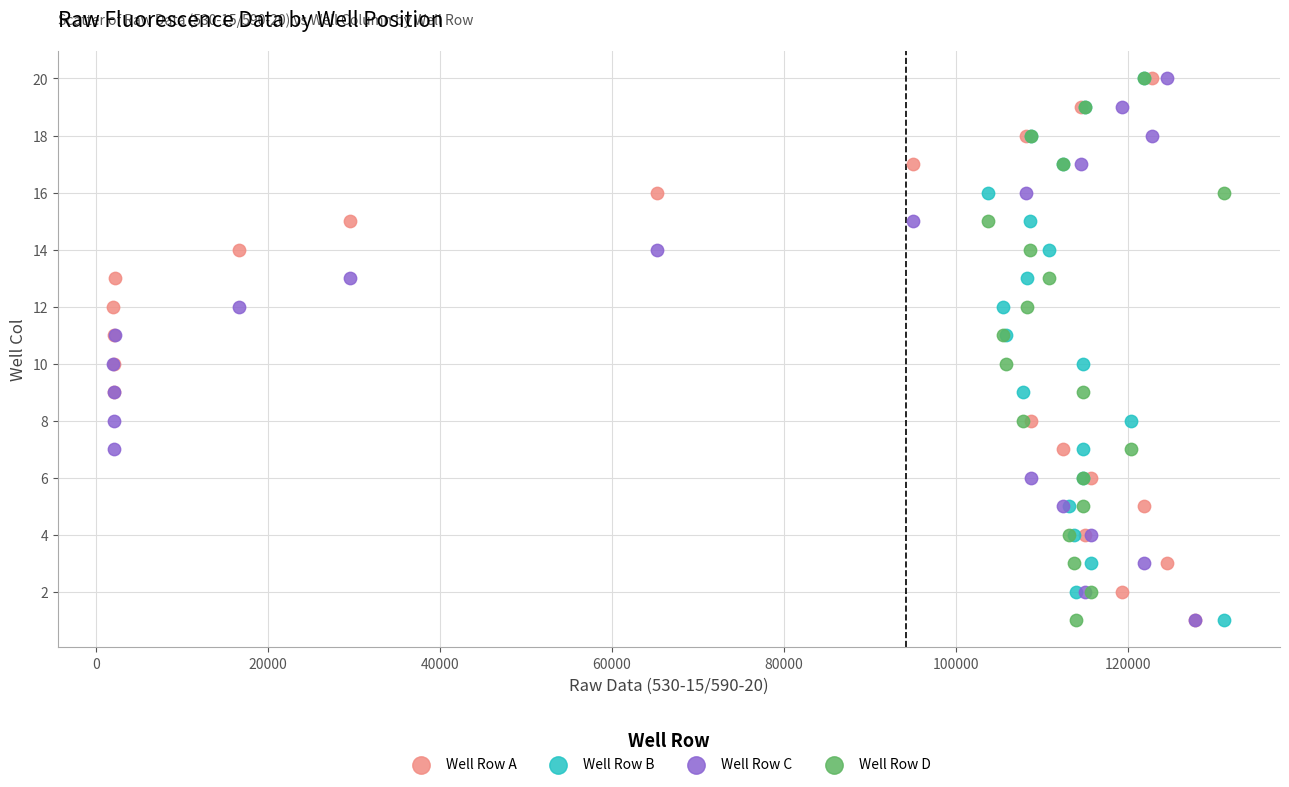

What are all the series names shown in the legend?

Well Row A, Well Row B, Well Row C, Well Row D